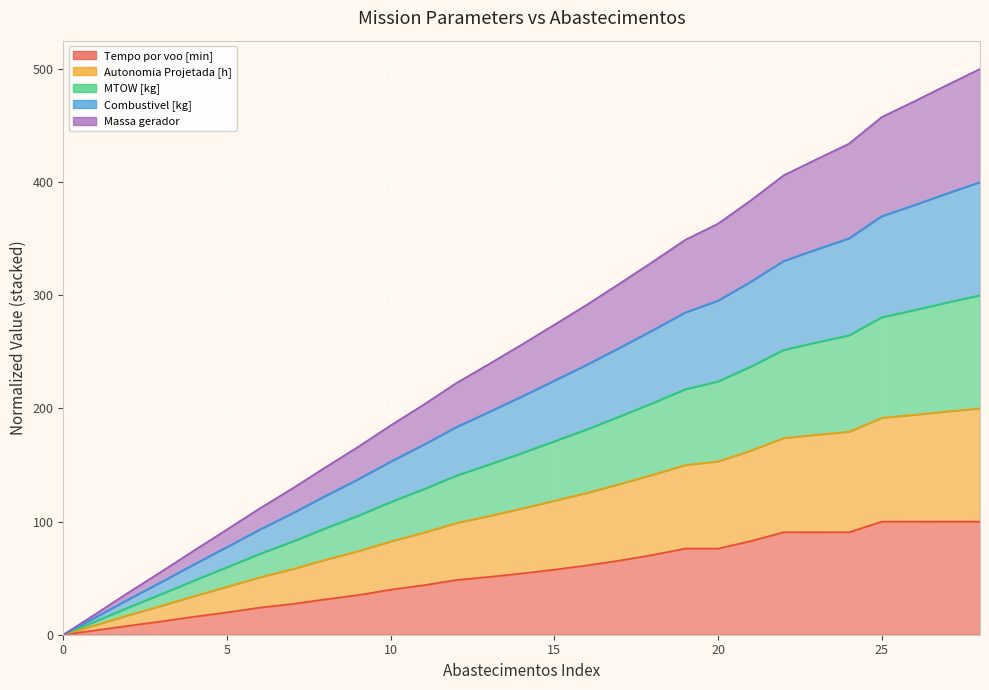

Is the value of Combustivel [kg] at 6 greater than the value of Autonomia Projetada [h] at 2?

Yes